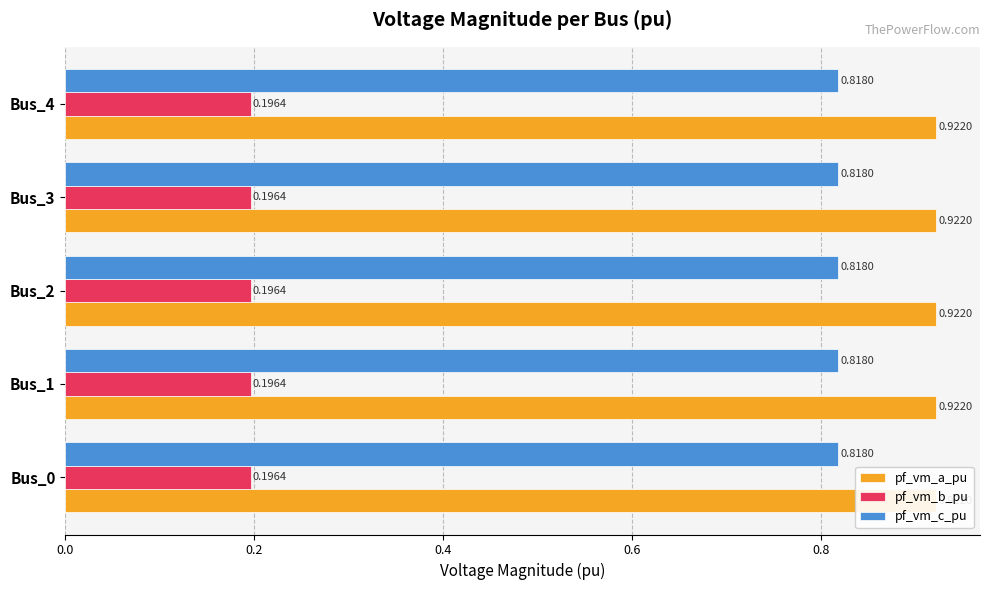

What are all the series names shown in the legend?

pf_vm_a_pu, pf_vm_b_pu, pf_vm_c_pu